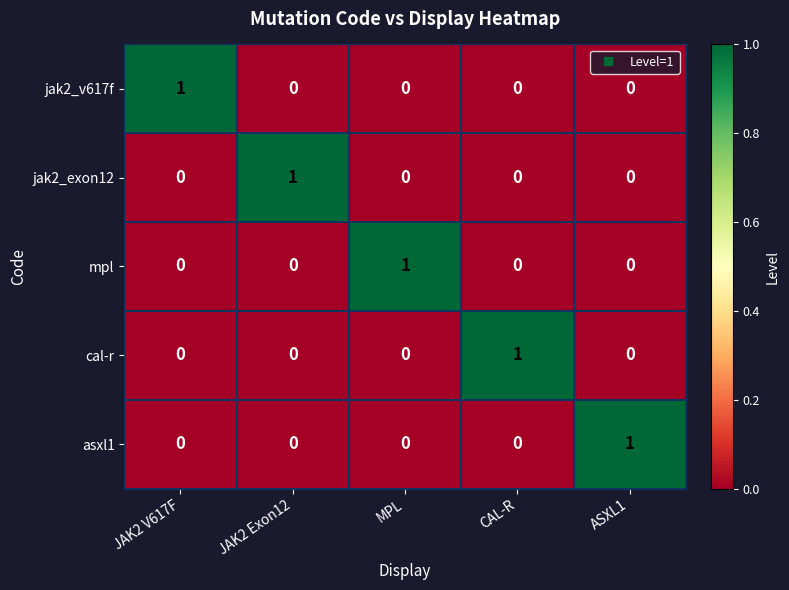

The value of jak2_exon12 at ASXL1 is 0. True or false?

True